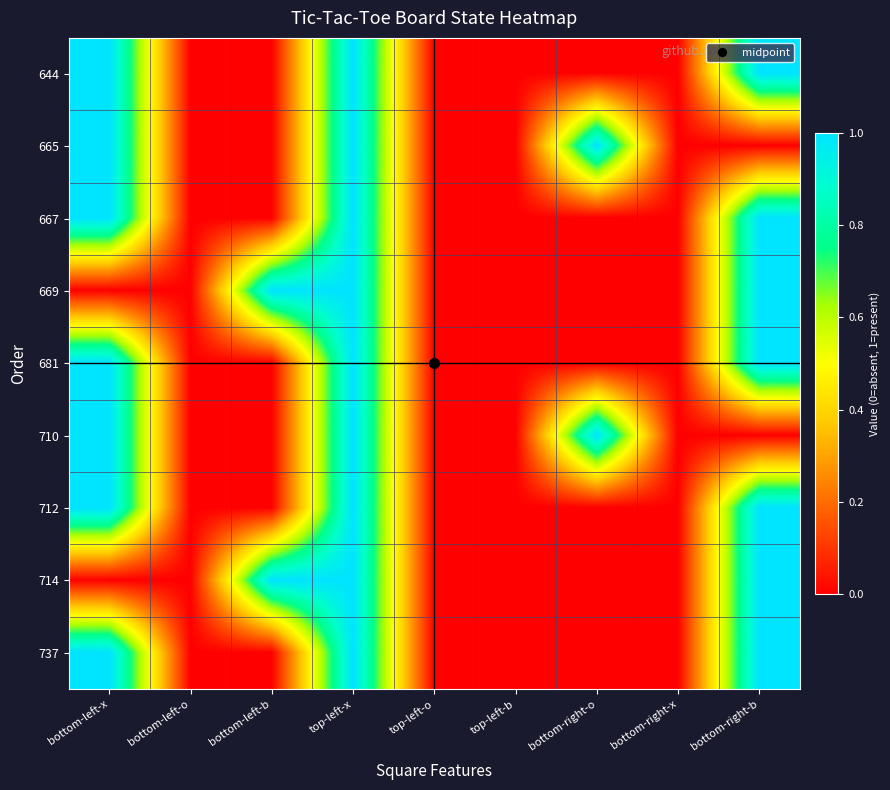

Reading right to left, list all the values displayed in this chart.

644: bottom-right-b=1	bottom-right-x=0	bottom-right-o=0	top-left-b=0	top-left-o=0	top-left-x=1	bottom-left-b=0	bottom-left-o=0	bottom-left-x=1
665: bottom-right-b=0	bottom-right-x=0	bottom-right-o=1	top-left-b=0	top-left-o=0	top-left-x=1	bottom-left-b=0	bottom-left-o=0	bottom-left-x=1
667: bottom-right-b=1	bottom-right-x=0	bottom-right-o=0	top-left-b=0	top-left-o=0	top-left-x=1	bottom-left-b=0	bottom-left-o=0	bottom-left-x=1
669: bottom-right-b=1	bottom-right-x=0	bottom-right-o=0	top-left-b=0	top-left-o=0	top-left-x=1	bottom-left-b=1	bottom-left-o=0	bottom-left-x=0
681: bottom-right-b=1	bottom-right-x=0	bottom-right-o=0	top-left-b=0	top-left-o=0	top-left-x=1	bottom-left-b=0	bottom-left-o=0	bottom-left-x=1
710: bottom-right-b=0	bottom-right-x=0	bottom-right-o=1	top-left-b=0	top-left-o=0	top-left-x=1	bottom-left-b=0	bottom-left-o=0	bottom-left-x=1
712: bottom-right-b=1	bottom-right-x=0	bottom-right-o=0	top-left-b=0	top-left-o=0	top-left-x=1	bottom-left-b=0	bottom-left-o=0	bottom-left-x=1
714: bottom-right-b=1	bottom-right-x=0	bottom-right-o=0	top-left-b=0	top-left-o=0	top-left-x=1	bottom-left-b=1	bottom-left-o=0	bottom-left-x=0
737: bottom-right-b=1	bottom-right-x=0	bottom-right-o=0	top-left-b=0	top-left-o=0	top-left-x=1	bottom-left-b=0	bottom-left-o=0	bottom-left-x=1